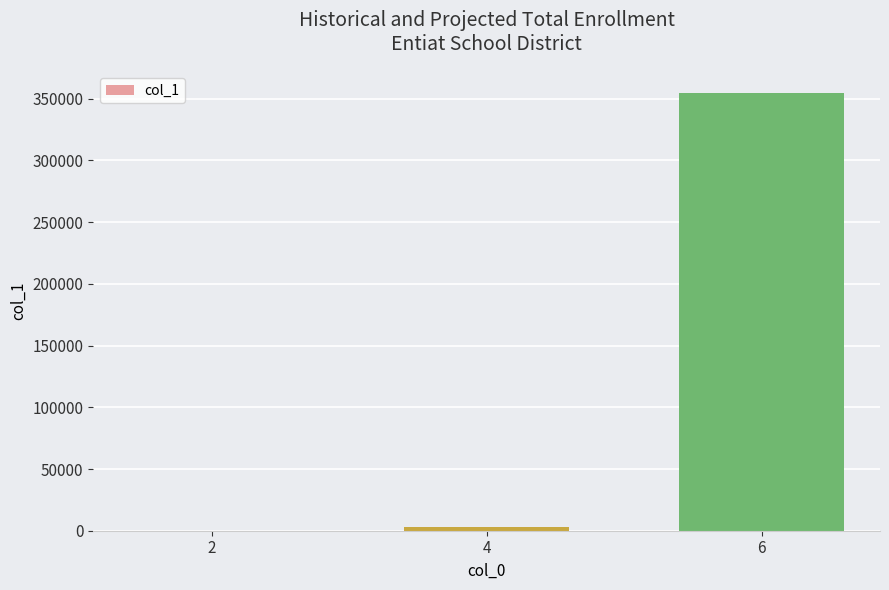

Between 6 and 4, which is larger?

6